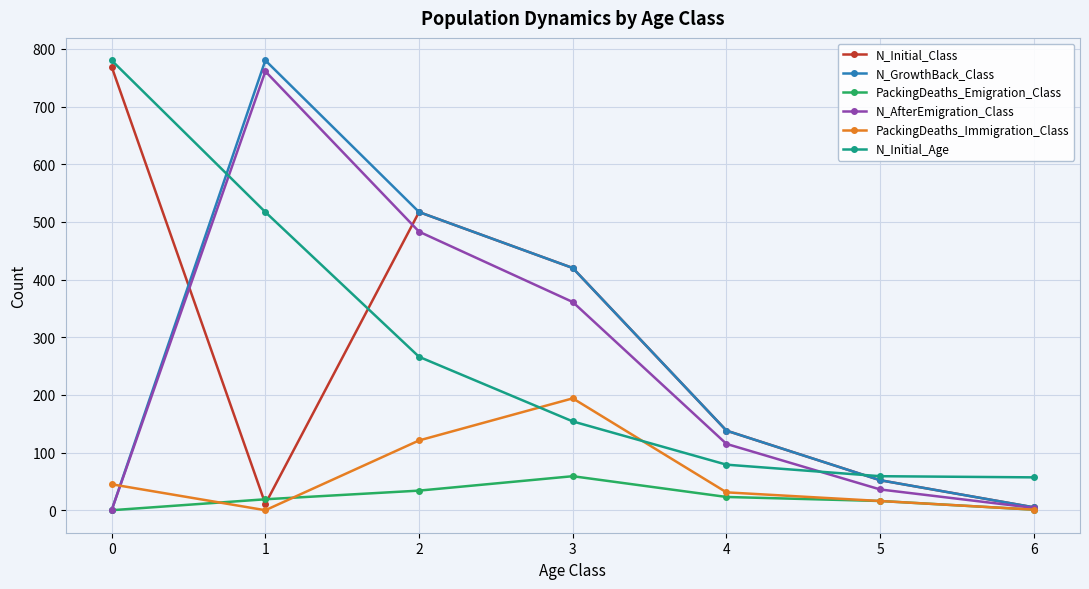

What is the value of the N_AfterEmigration_Class point at the 3rd from the left?

483